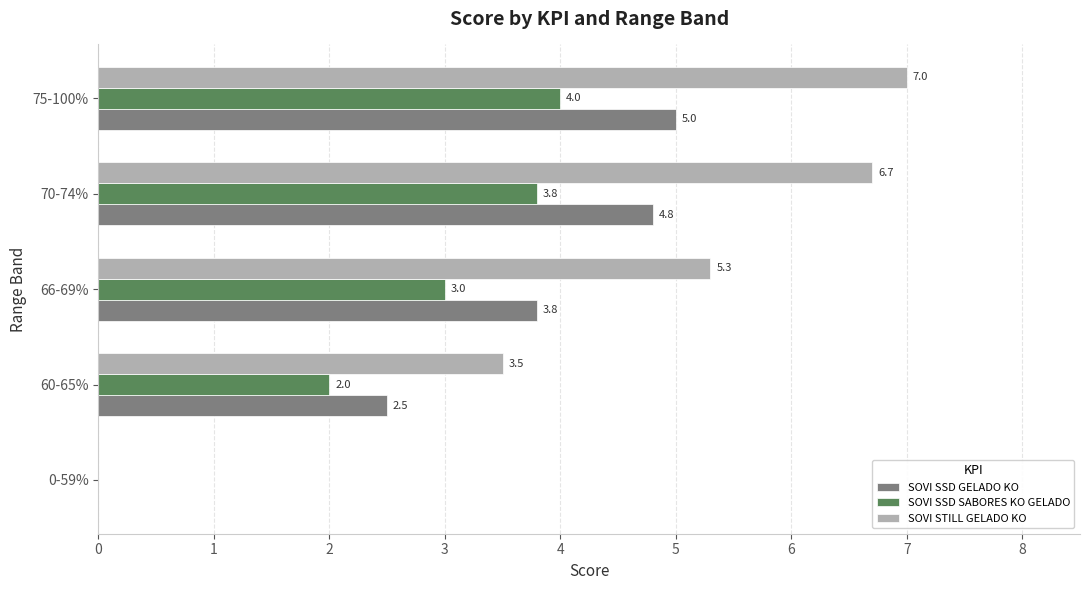

Read the SOVI STILL GELADO KO value at 70-74%.

6.7